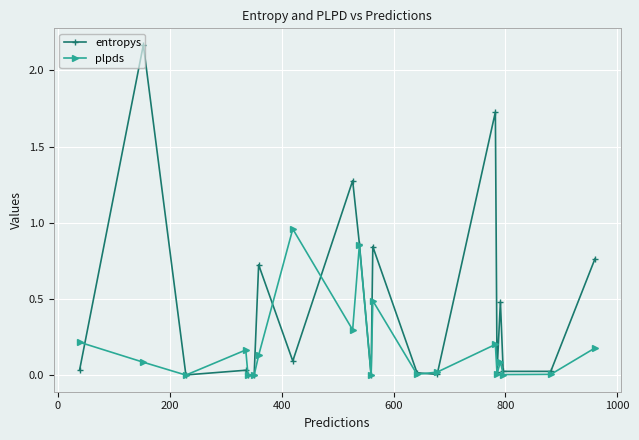

In entropys, how many points are lower than both neighbors (excluding endpoints)?

7